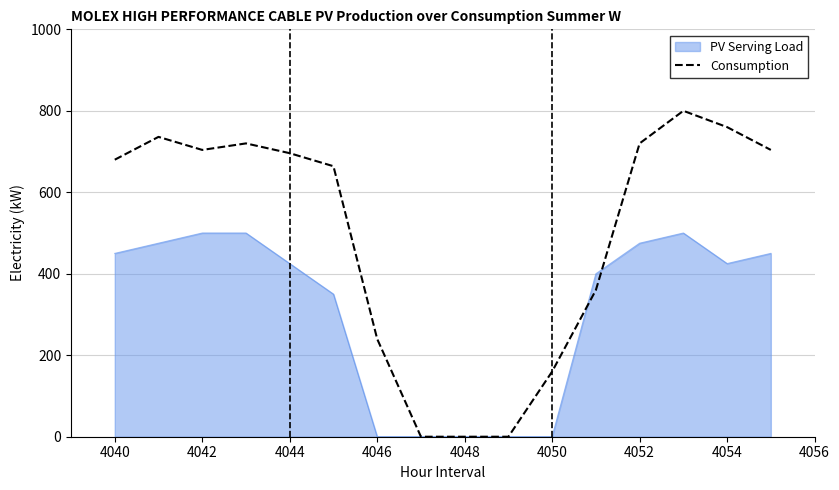

Which series has the widest spread of values?

Consumption